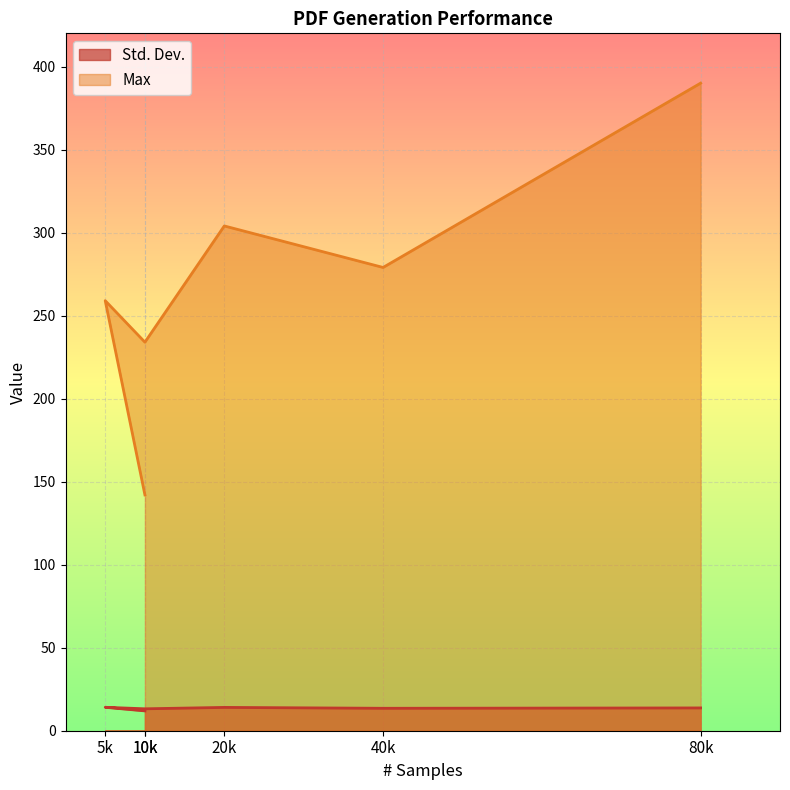

Count the number of categories in the chart.

6